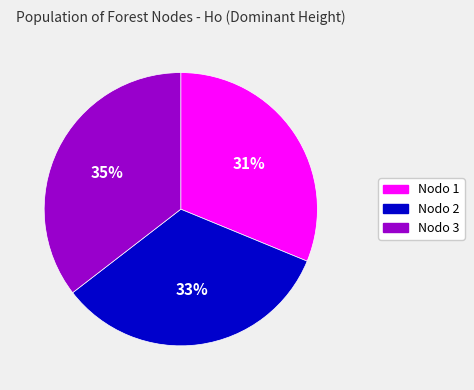

To the nearest percent, what is the difference between the largest and smallest slice percentages?

4%